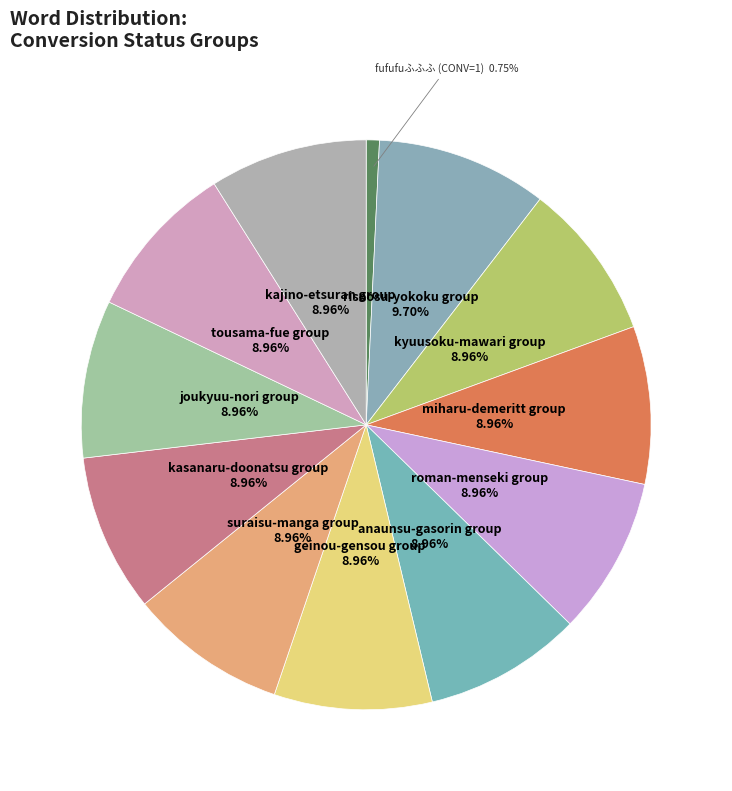

Count the number of slices in the pie.

12